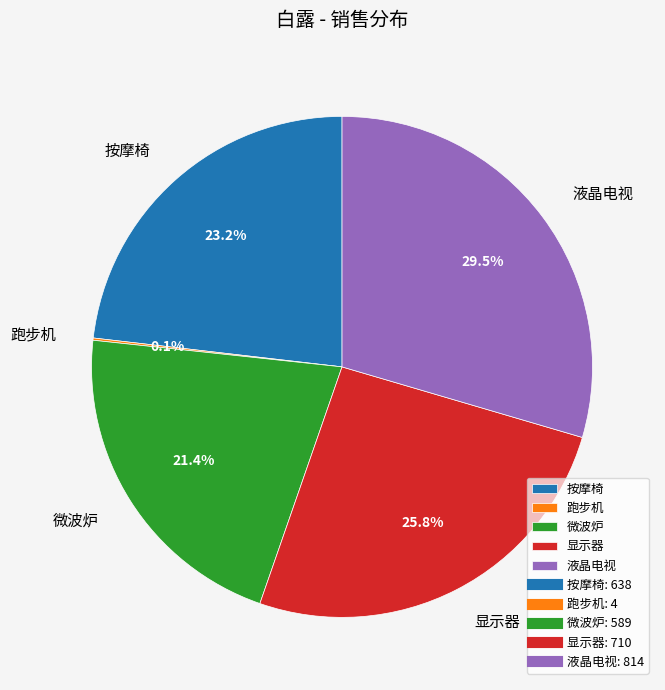

Which category has the biggest portion of the pie?

液晶电视